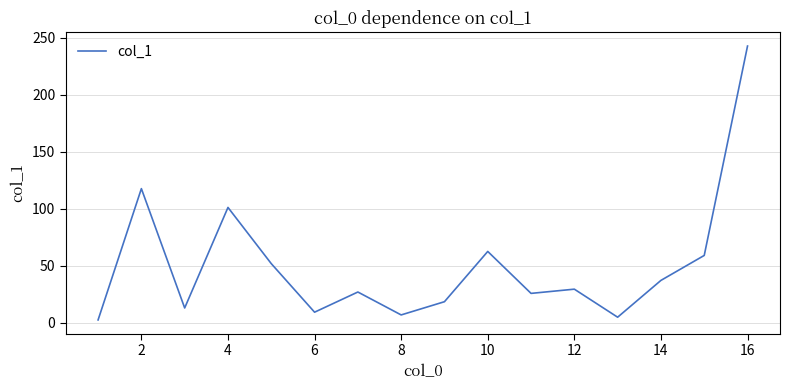

What is the difference between the maximum and minimum values?

240.3